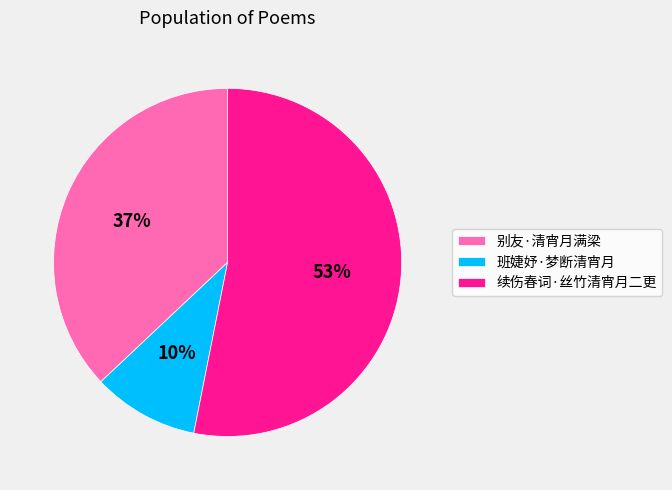

How many segments does this pie chart have?

3